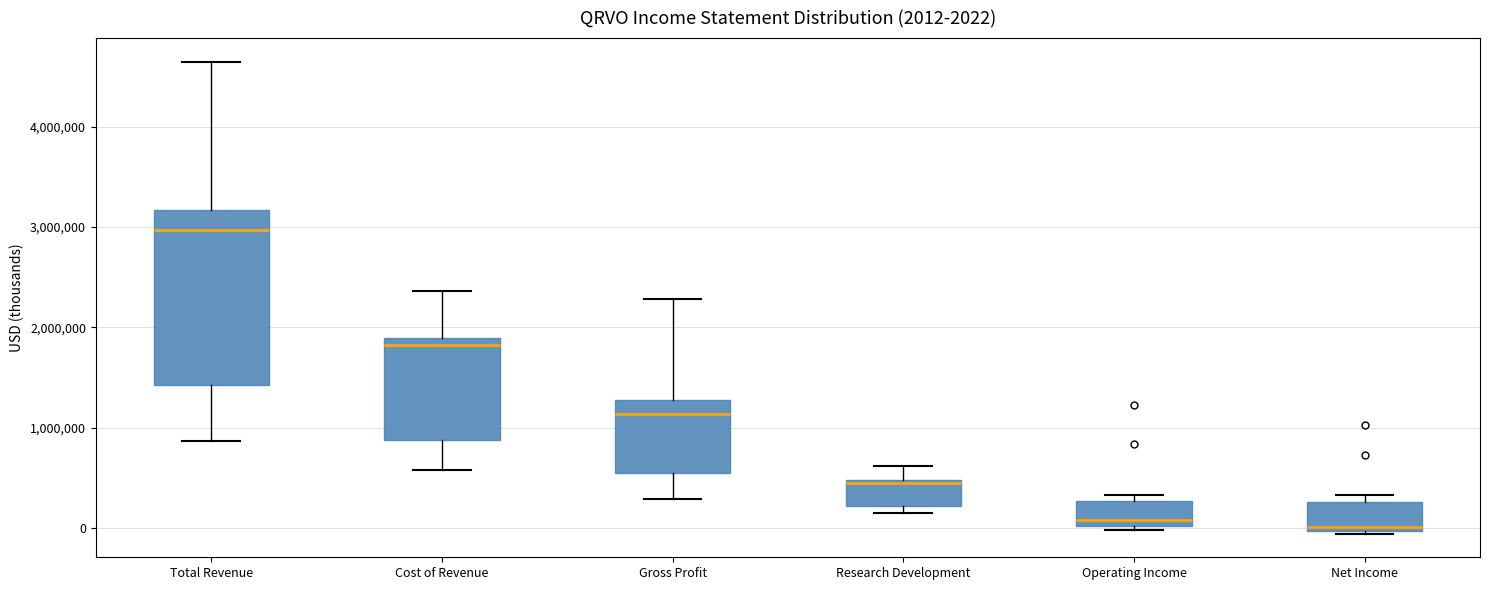

Which box is the tallest, from its lower edge to its upper edge?

Total Revenue